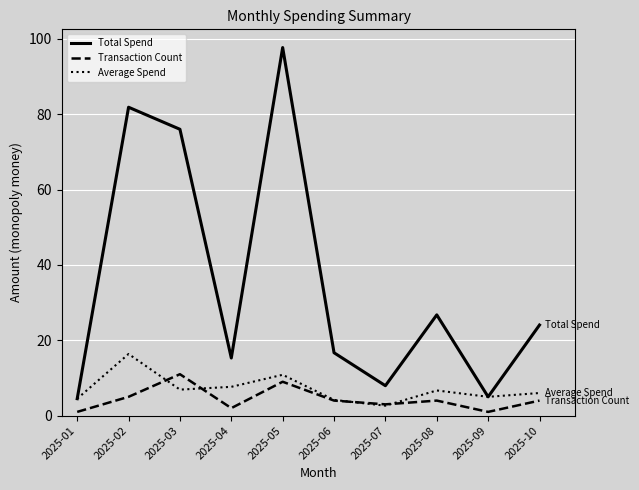

True or false: Total Spend has more than 1 interior local peaks.

True